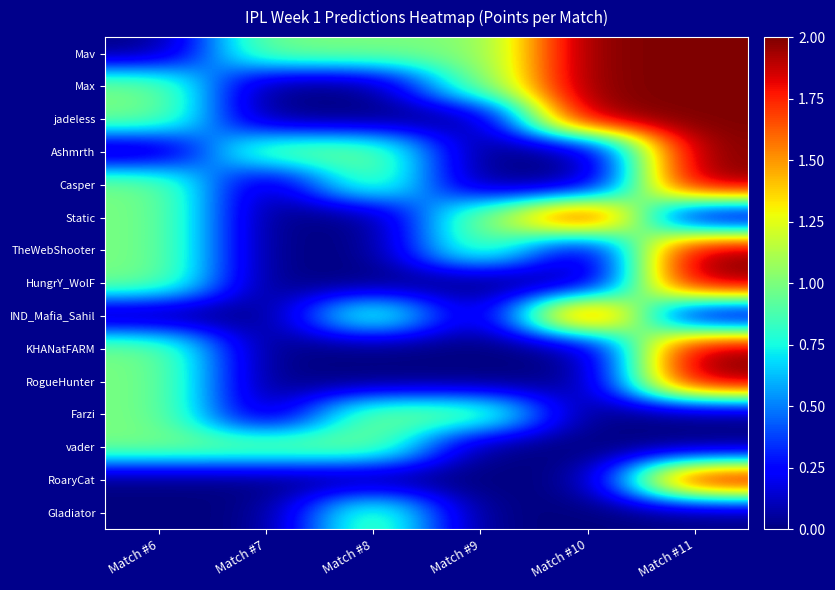

What is the total value across all series at Match #11?

20